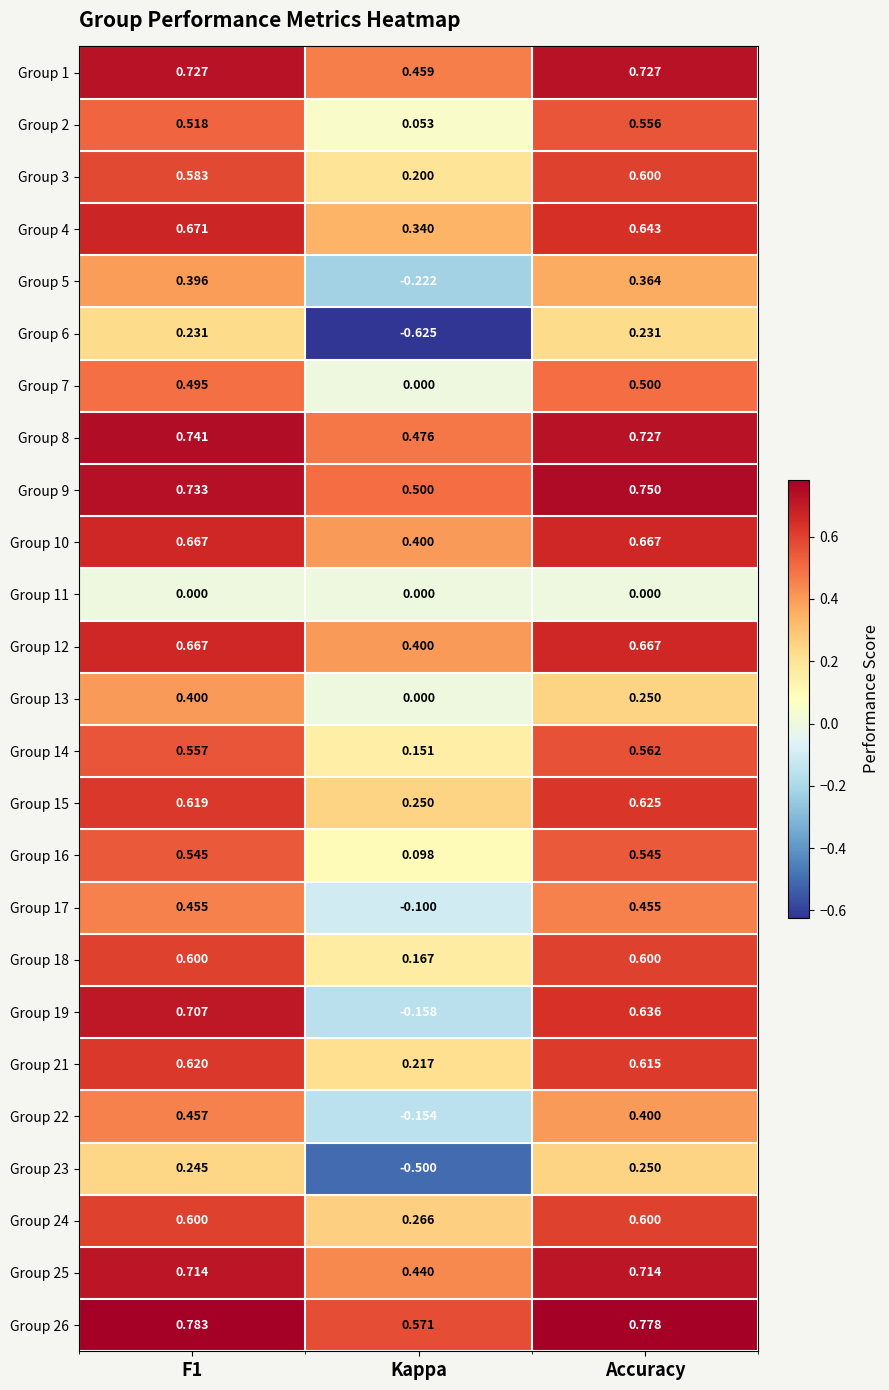

Is the value of Group 9 at Accuracy greater than the value of Group 10 at Accuracy?

Yes